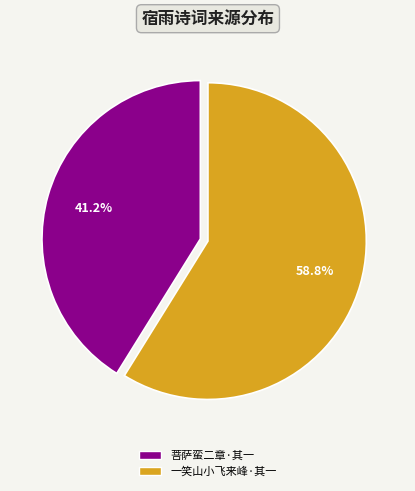

What is the majority slice?

一笑山小飞来峰·其一